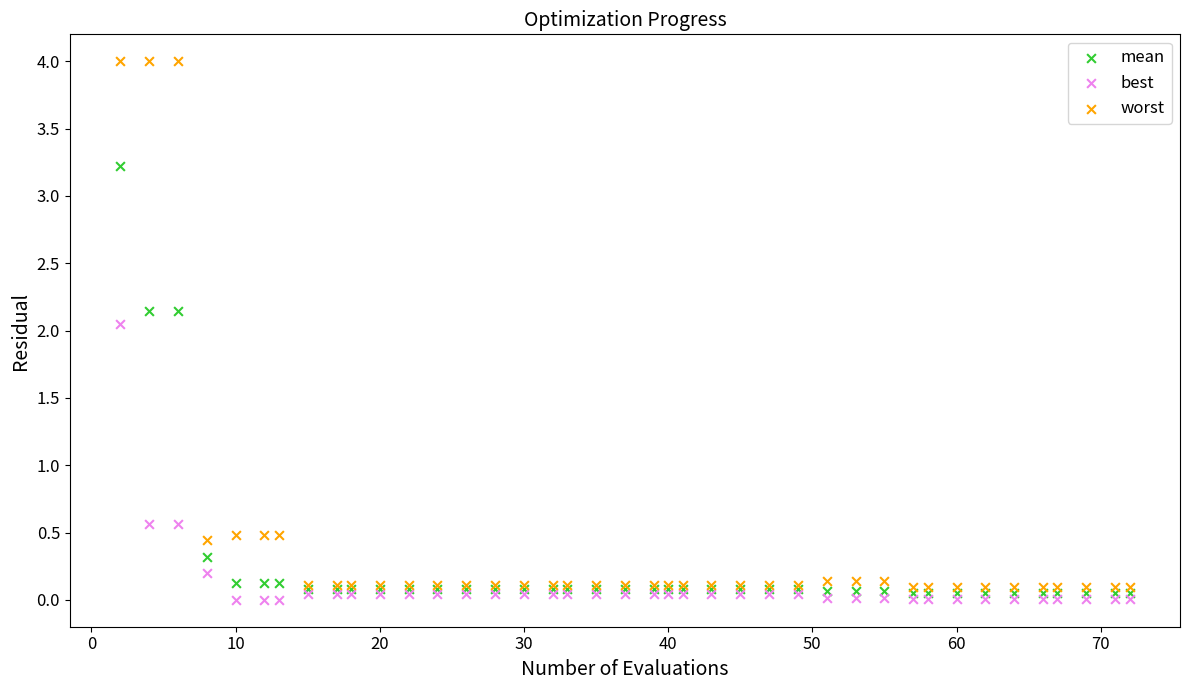

Which series contains the highest Y value?

worst